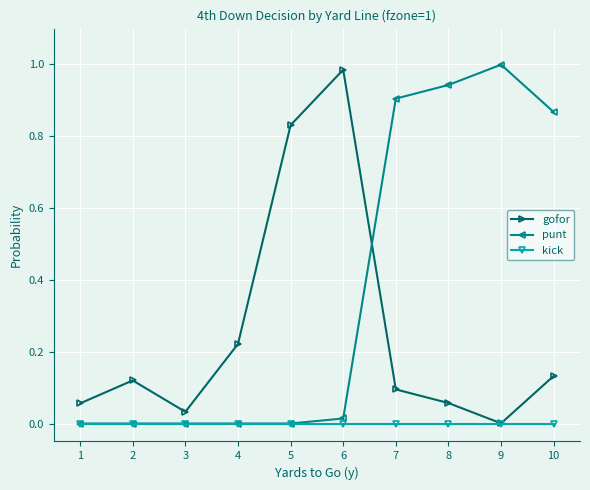

Rank the series by their average value, from lowest to highest.

kick, gofor, punt